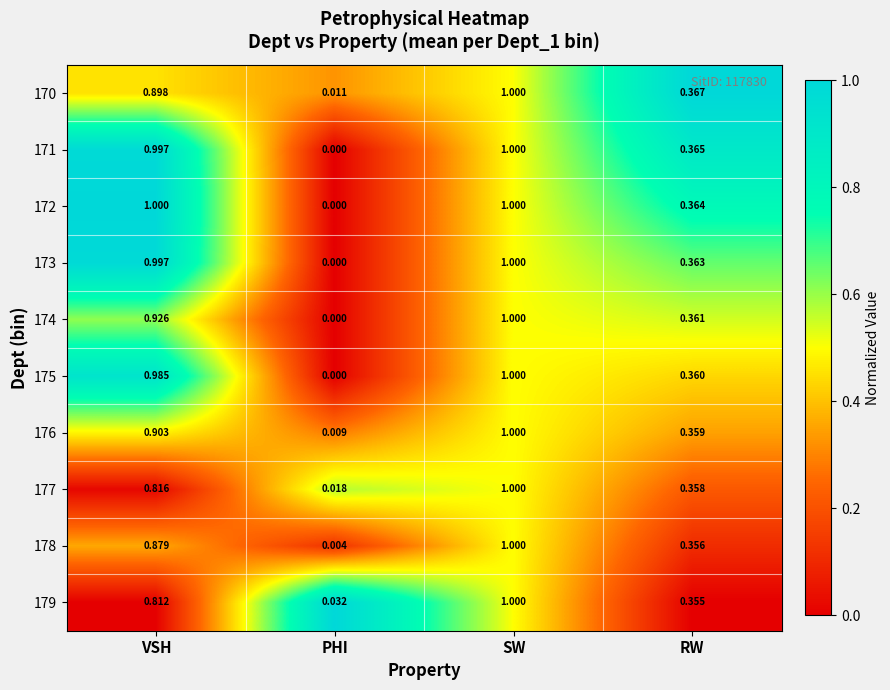

At which label does 171 reach its peak?

SW